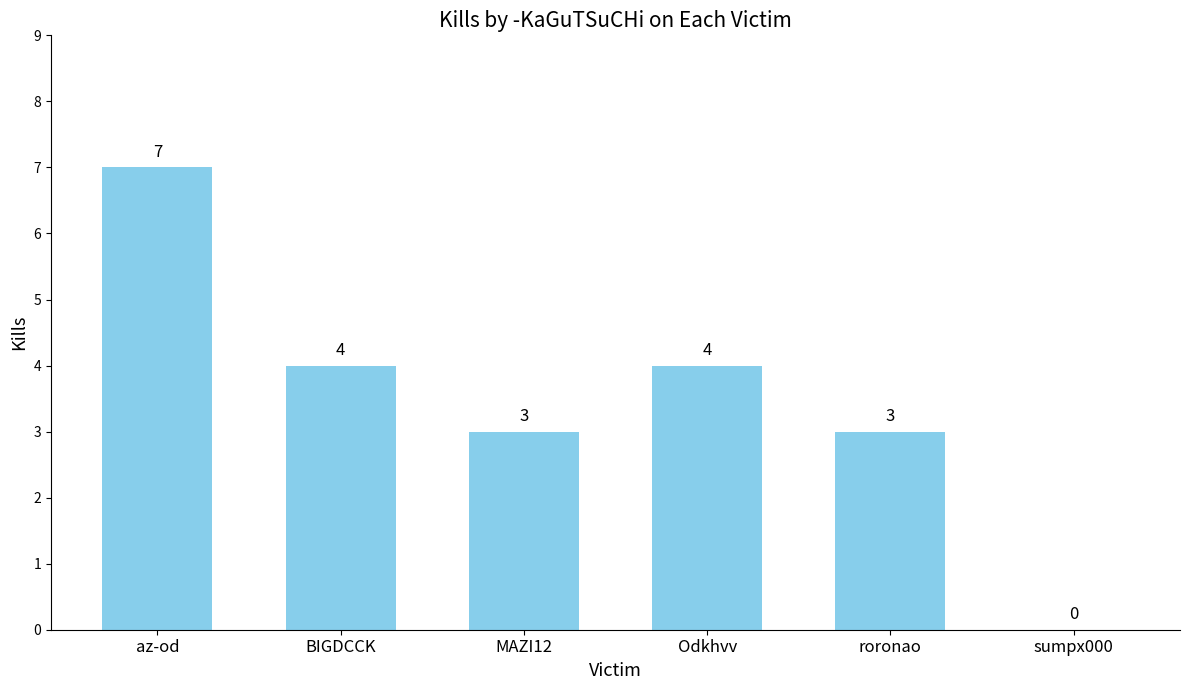

What is the maximum value shown in the chart?

7